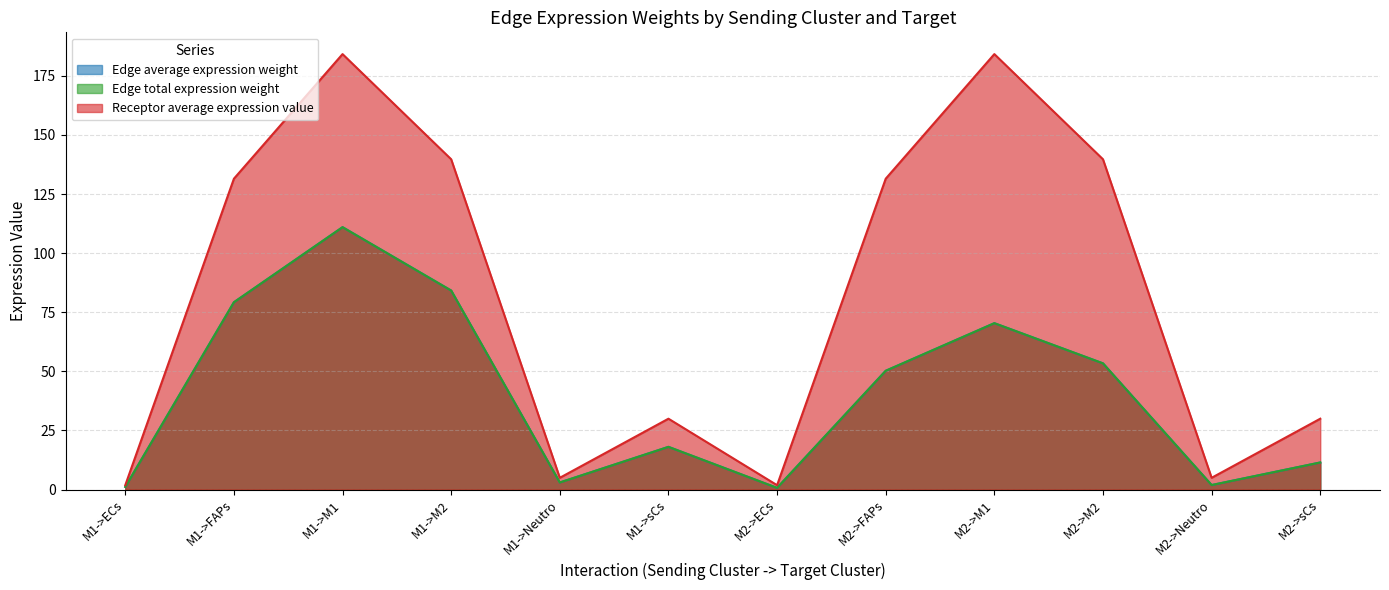

Where is the first local maximum for Receptor average expression value?

M1->M1